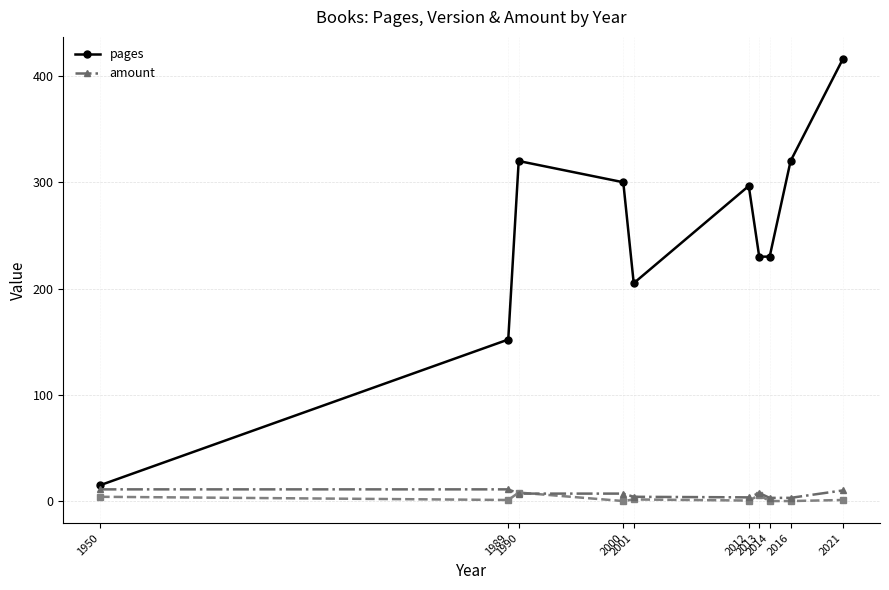

Between 2000 and 2012, which is larger?

2000